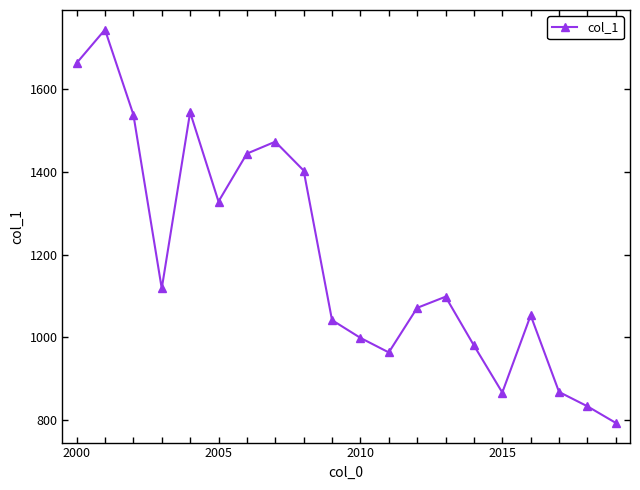

What is the value of the 14th point from the left?

1098.4